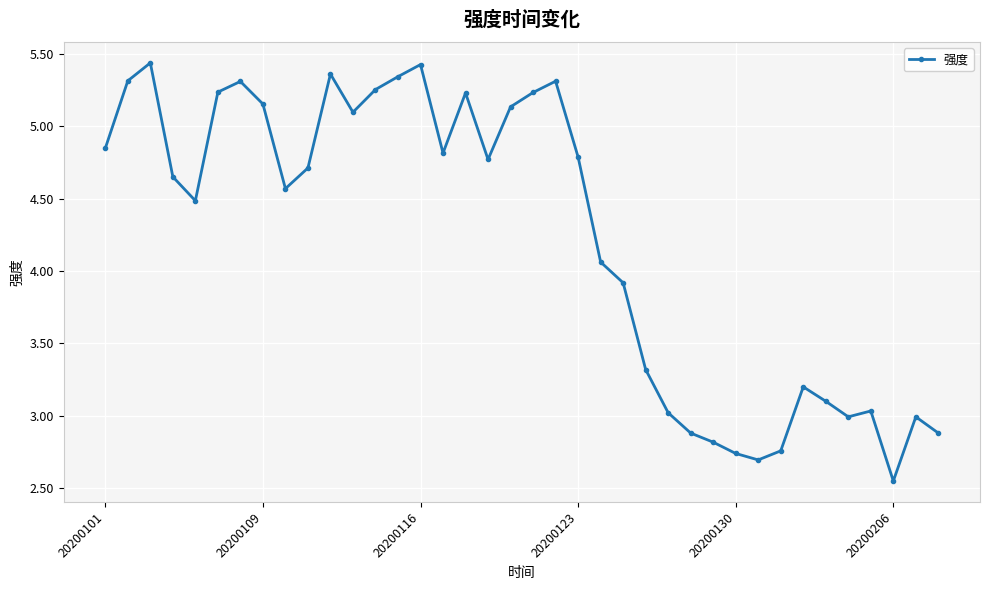

True or false: the data has more than 1 interior local peaks.

True